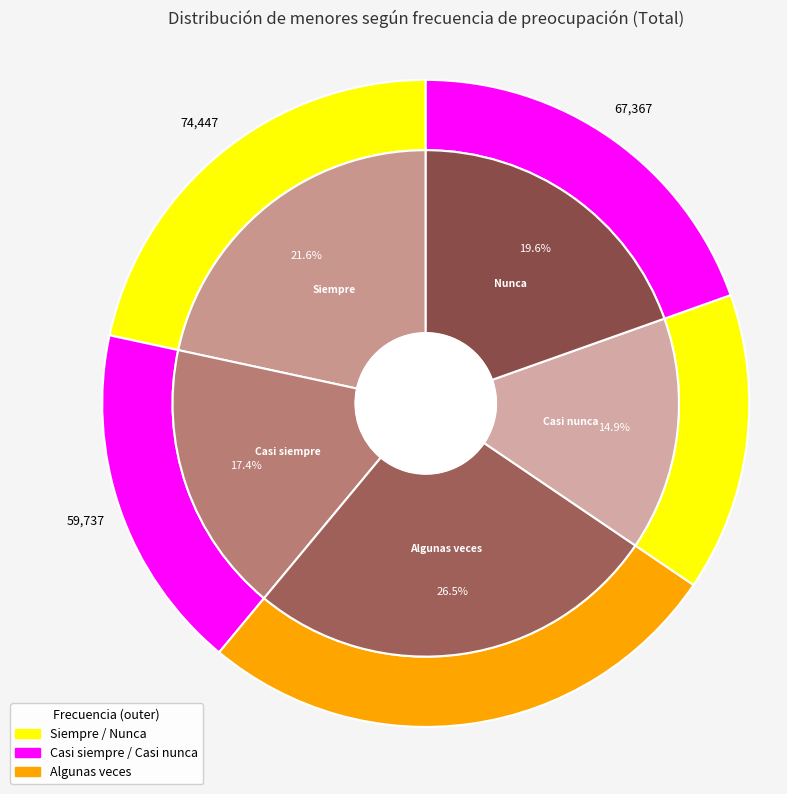

To the nearest percent, what is the combined percentage of Siempre and Algunas veces?

48%